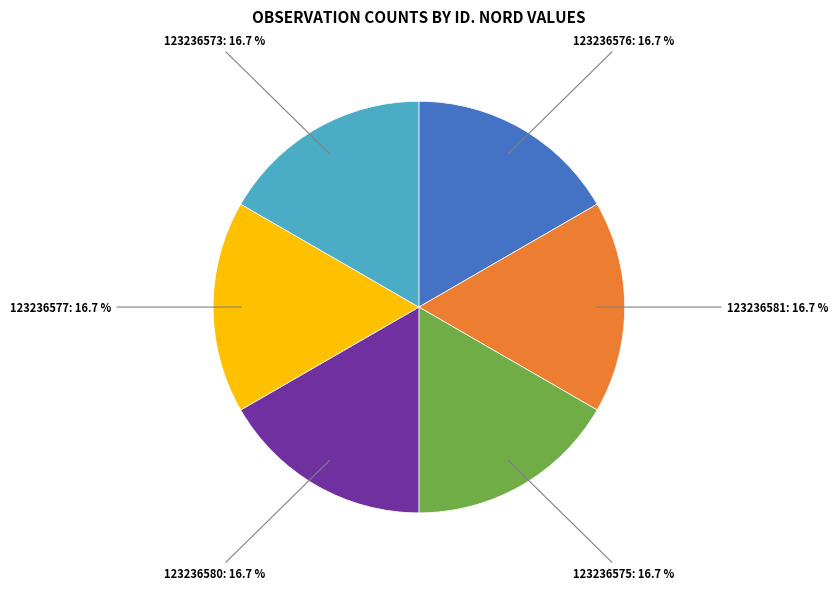

Is there any slice that represents more than half of the pie?

No